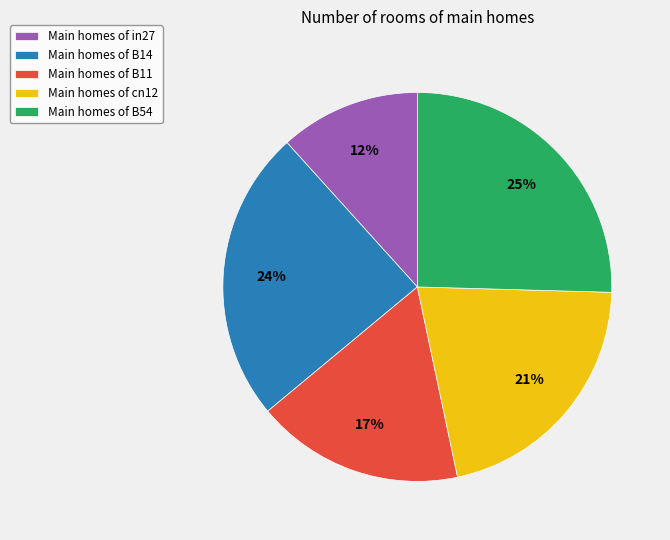

Approximately how many times larger is the value at Main homes of B11 compared to Main homes of B54?

0.7